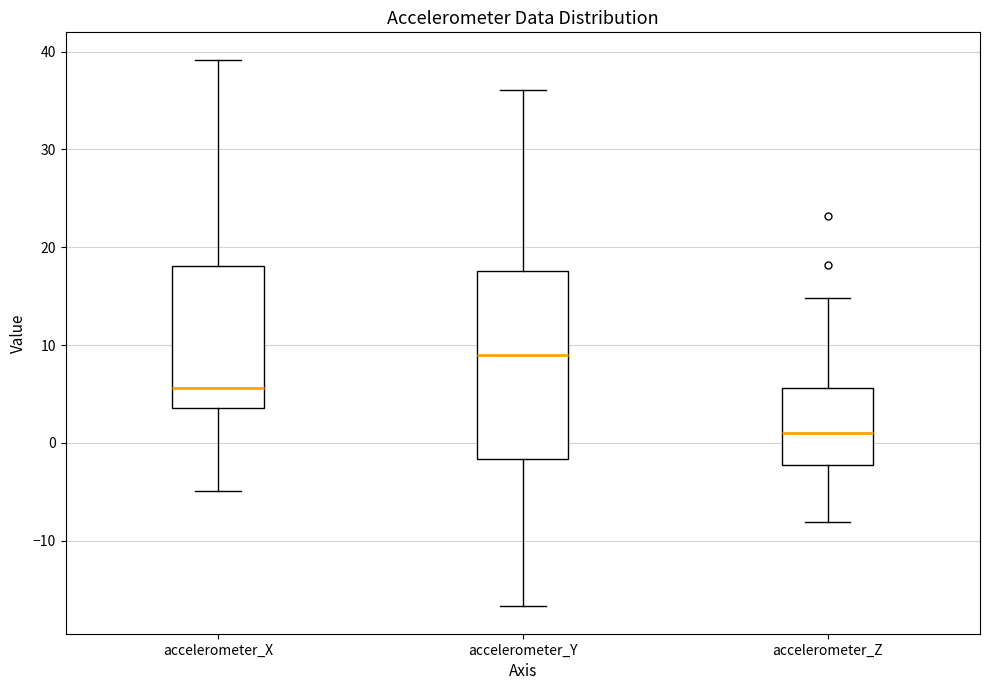

Which box has the highest median line?

accelerometer_Y